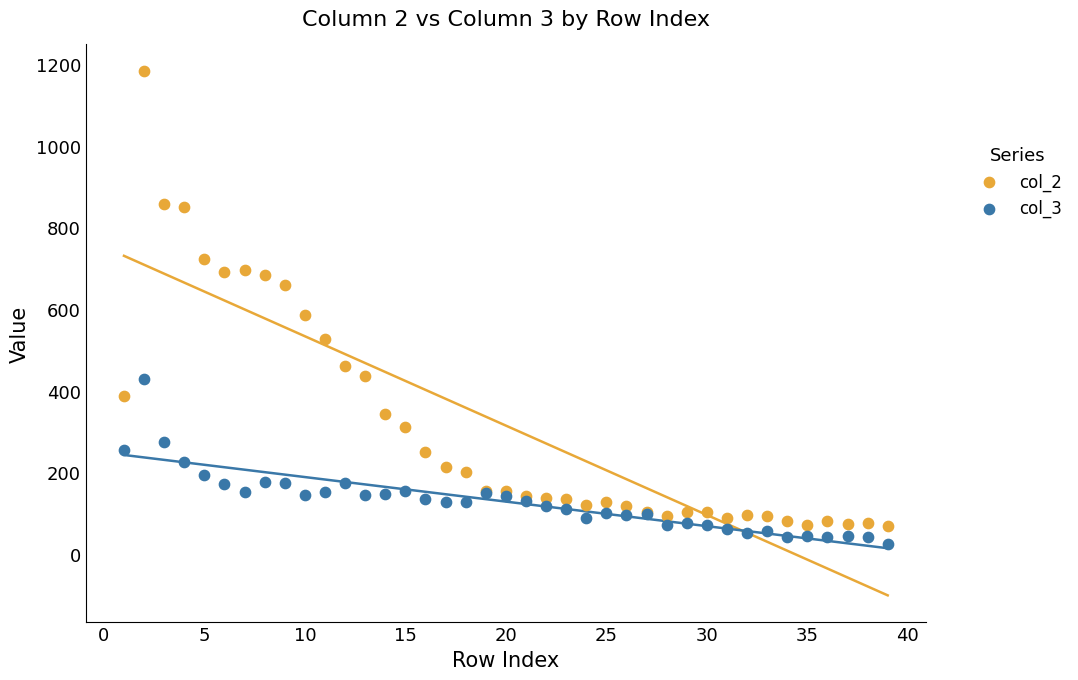

Which series reaches the maximum Y coordinate?

col_2